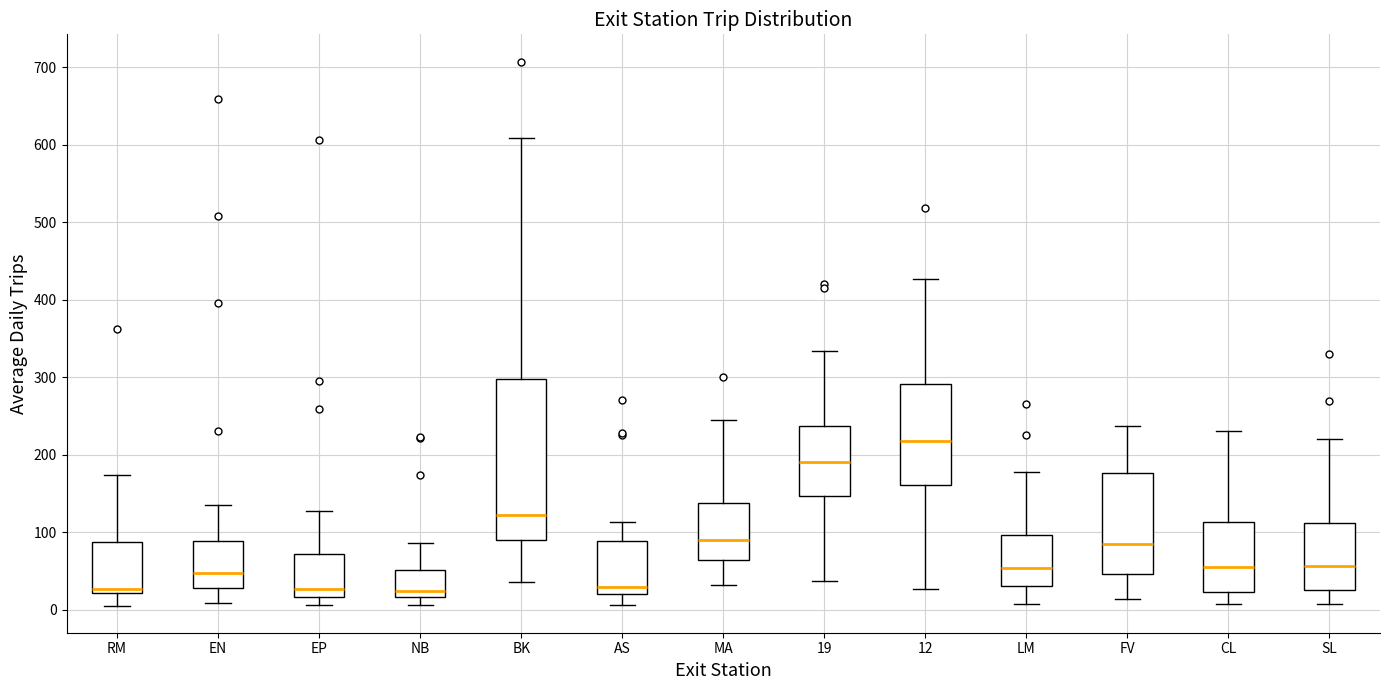

Comparing the boxes themselves (not the whiskers), which one is the tallest?

BK